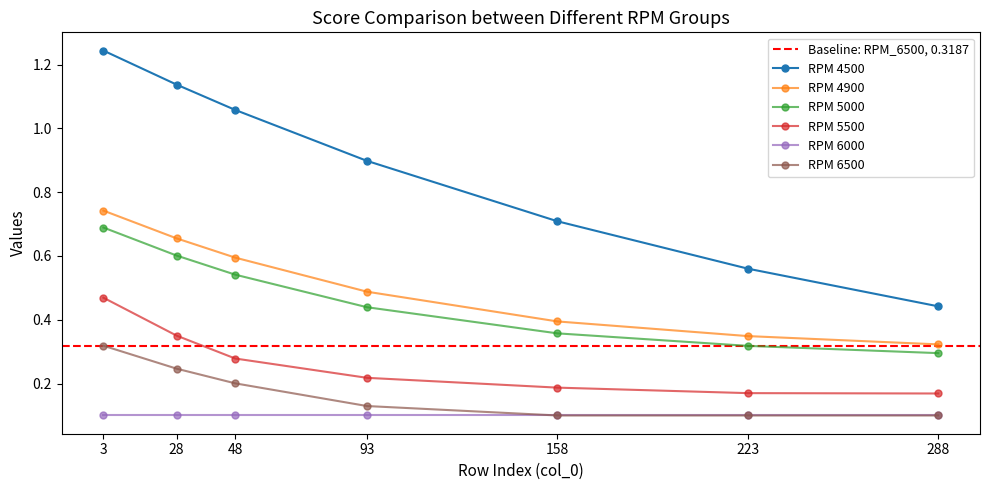

What is the highest value of the 4900 series?

0.7